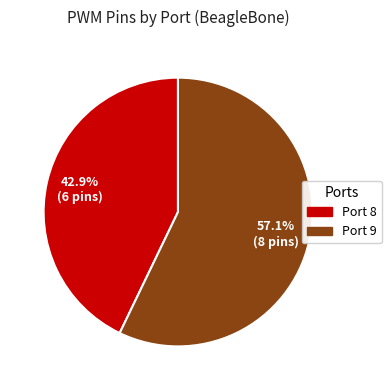

To the nearest percent, what percentage of the pie is Port 8?

43%